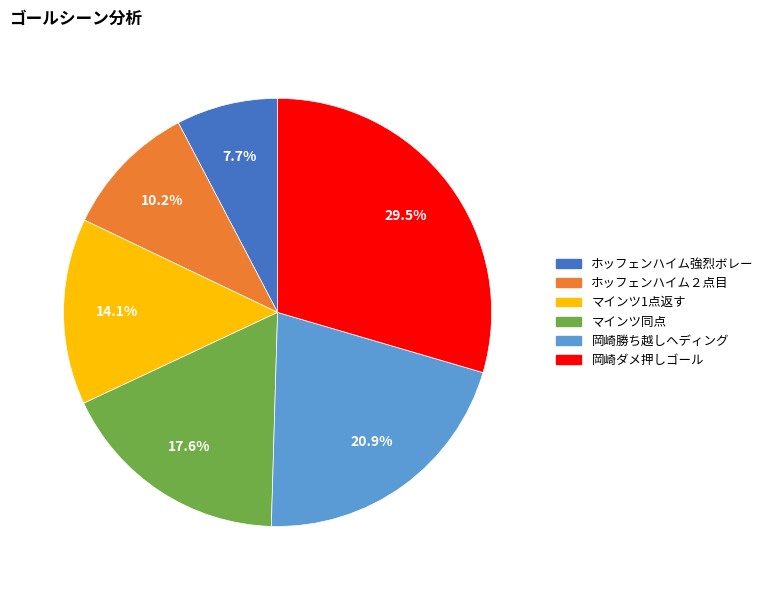

Is there a majority slice in this chart?

No